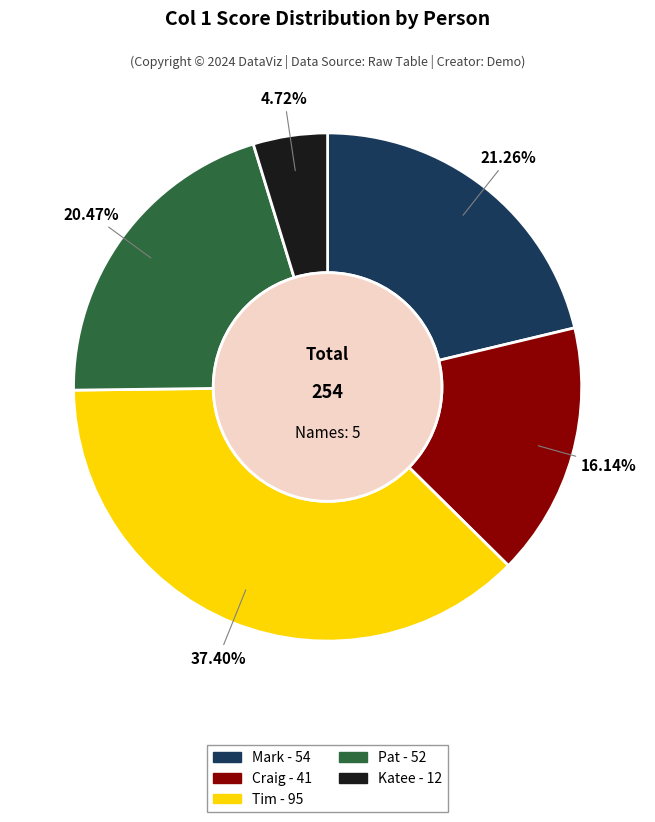

What is the ratio of the value at Pat to the value at Katee?

4.3